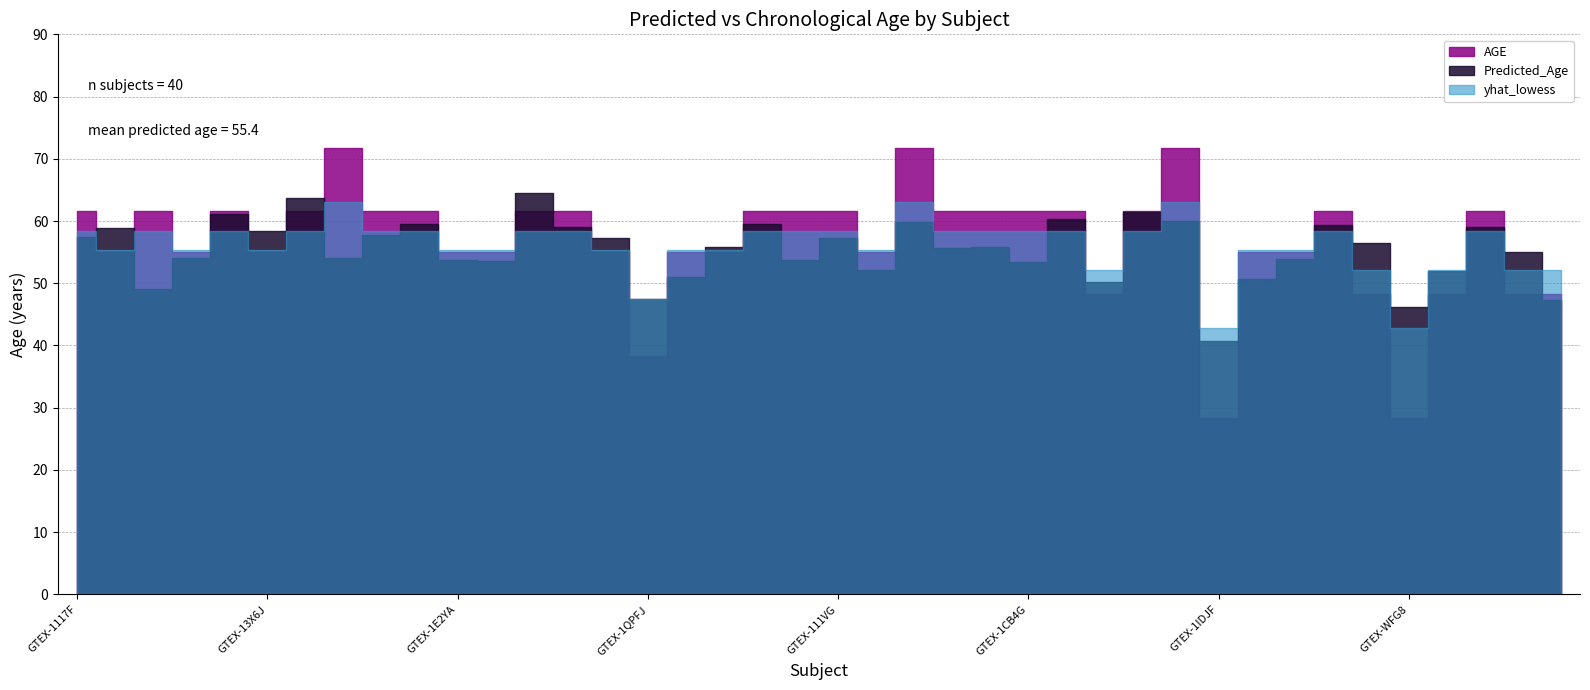

Between which two adjacent categories do Predicted_Age and AGE first intersect?

GTEX-1117F and GTEX-11DXZ